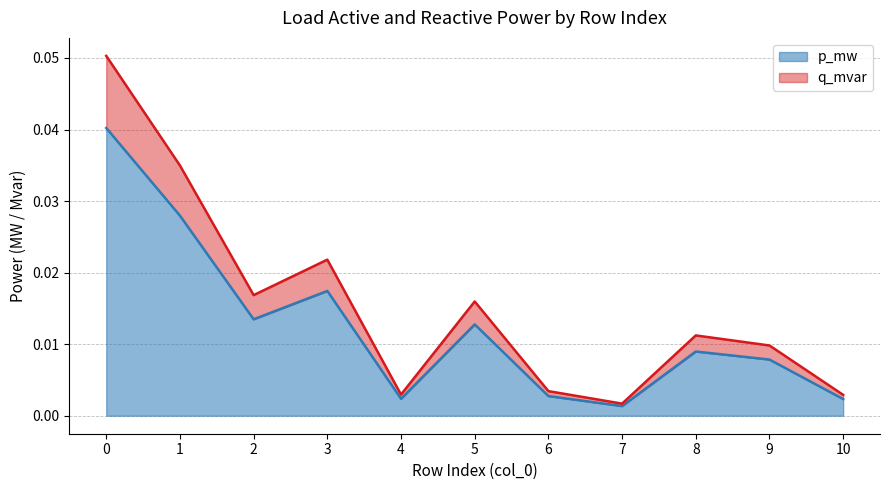

Reading left to right, what are all the values shown in this chart?

p_mw: 0.0	0.0	0.0	0.0	0.0	0.0	0.0	0.0	0.0	0.0	0.0
q_mvar: 0.1	0.0	0.0	0.0	0.0	0.0	0.0	0.0	0.0	0.0	0.0